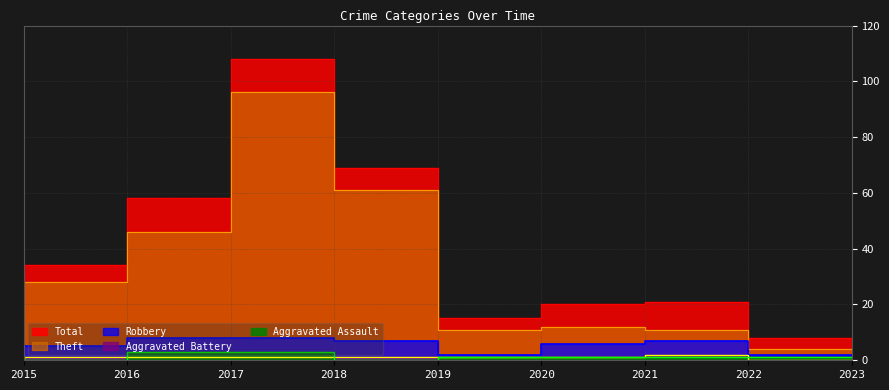

Which has a higher value, 2021 or 2020?

2021